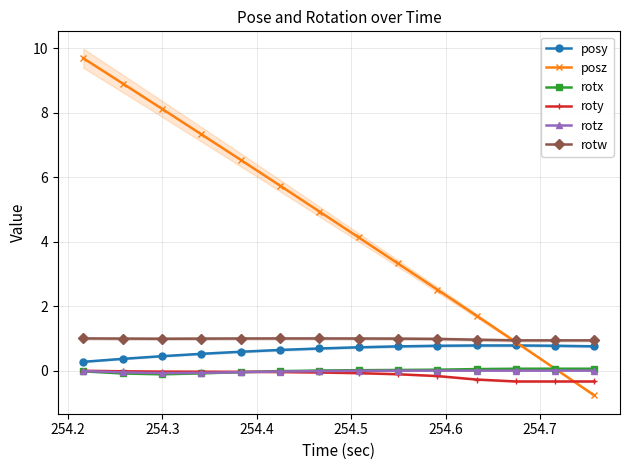

What is the difference between the maximum and second lowest values in the rotw series?

0.1